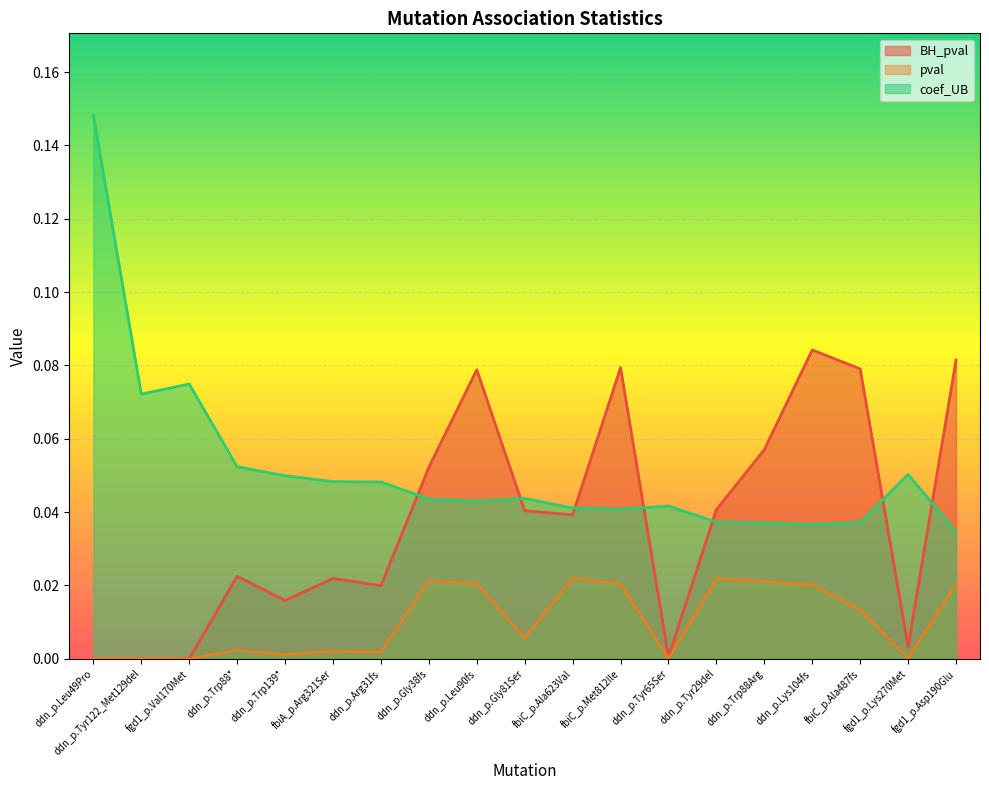

The coef_UB series shows 0.1 at ddn_p.Trp88*. True or false?

True